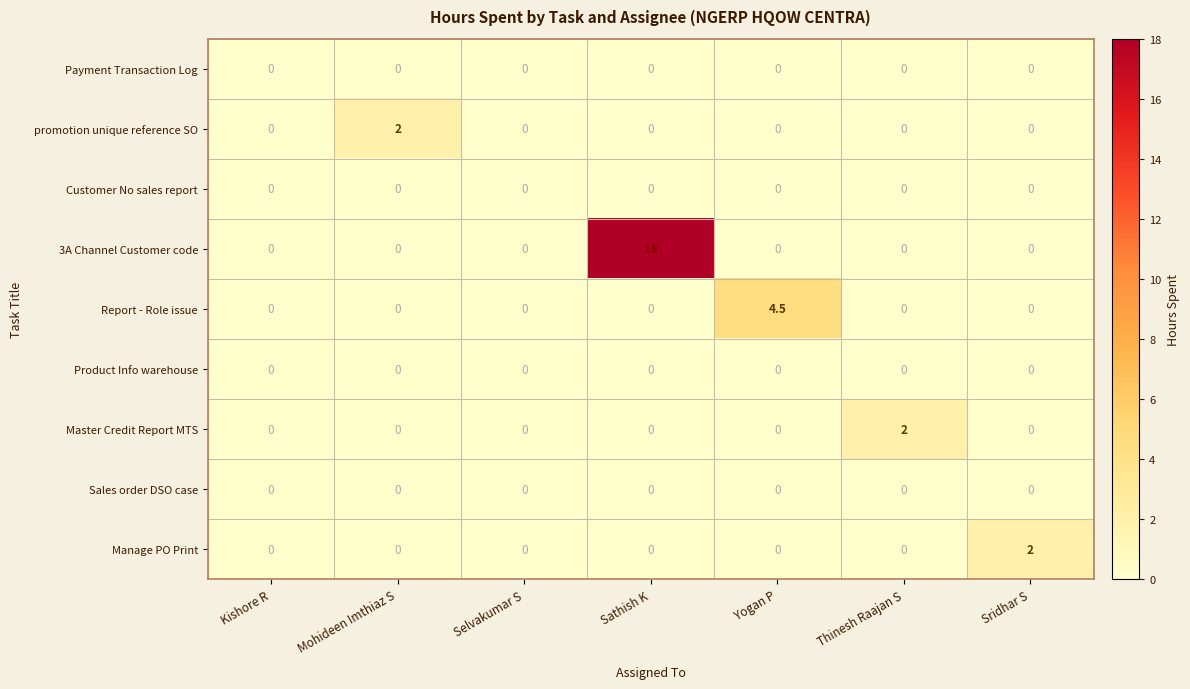

Count the number of categories in the chart.

7